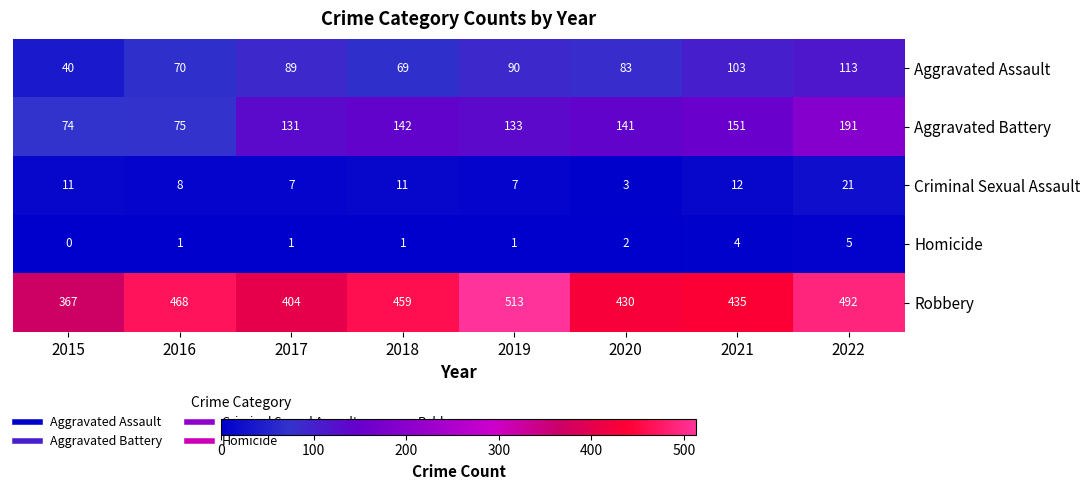

Which series has the largest total across all categories?

Robbery